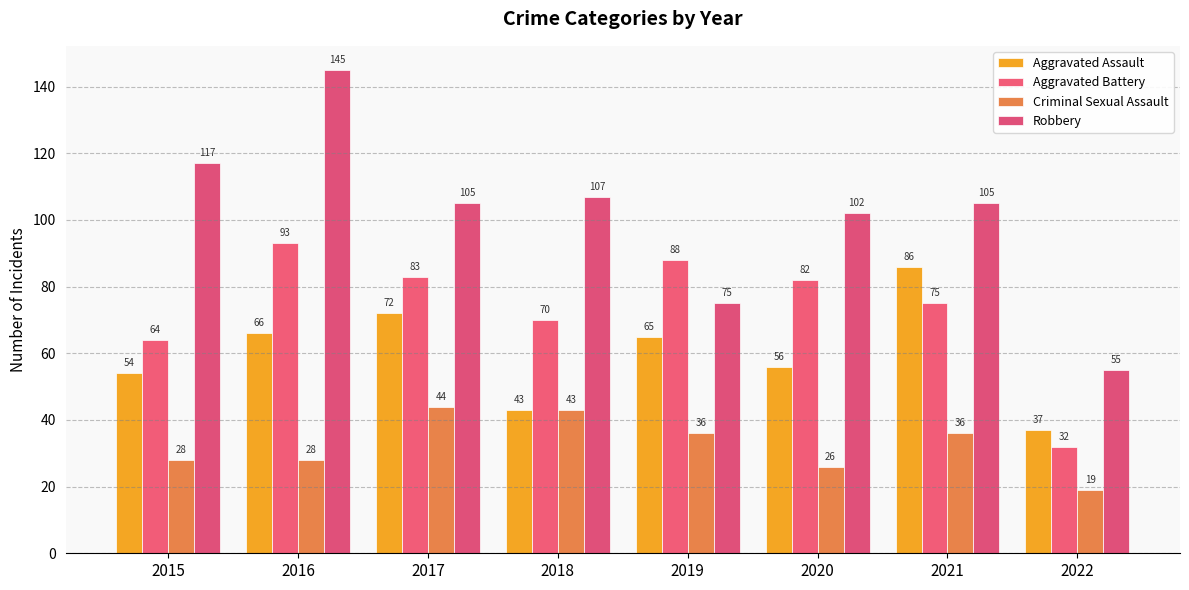

What are all the series names shown in the legend?

Aggravated Assault, Aggravated Battery, Criminal Sexual Assault, Robbery